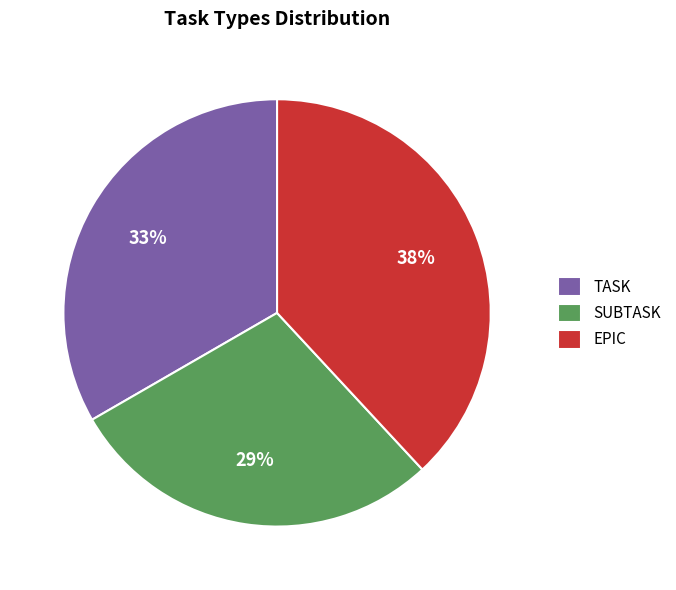

Which slice is the largest?

EPIC